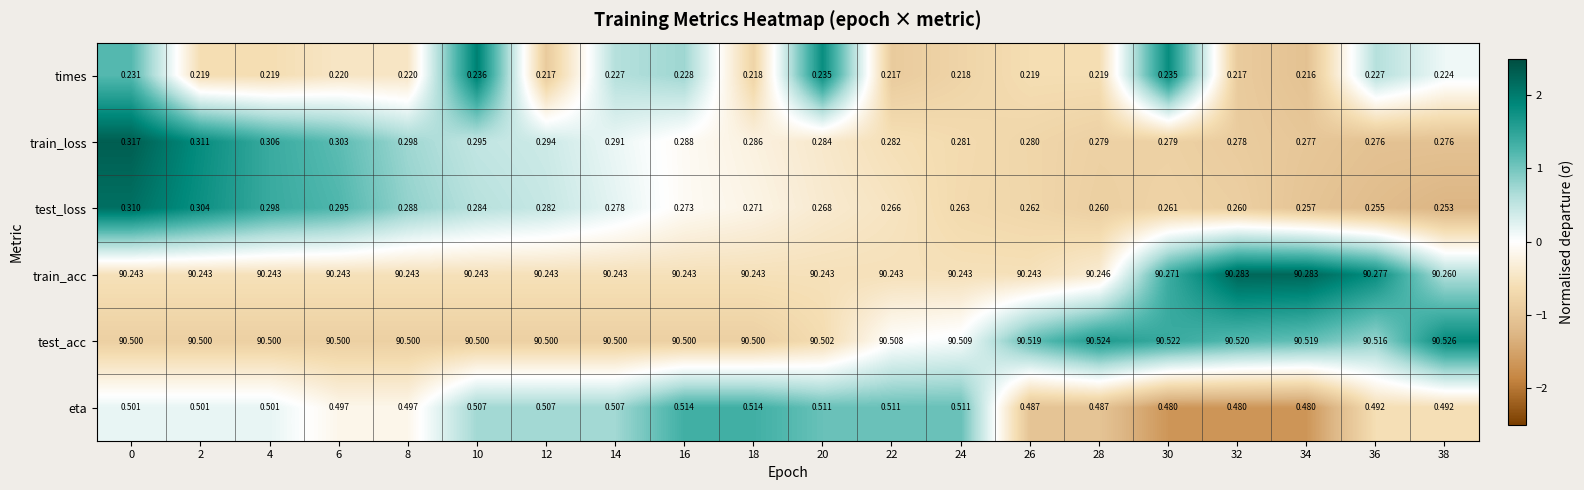

Is the value of eta at 18 greater than the value of times at 20?

Yes